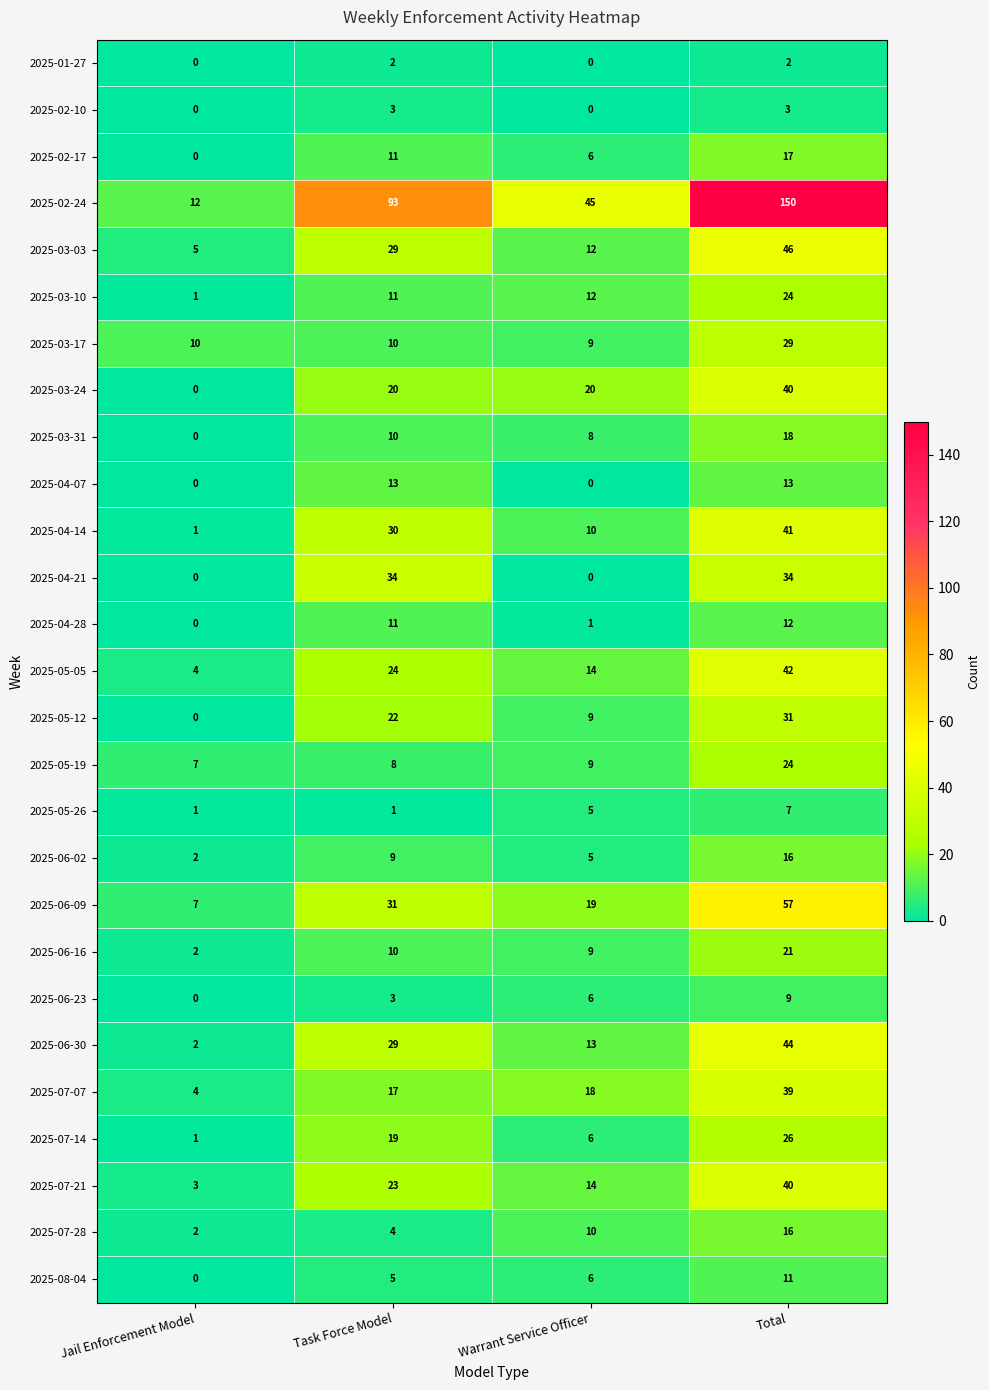

Which series has the largest range (max minus min)?

2025-02-24